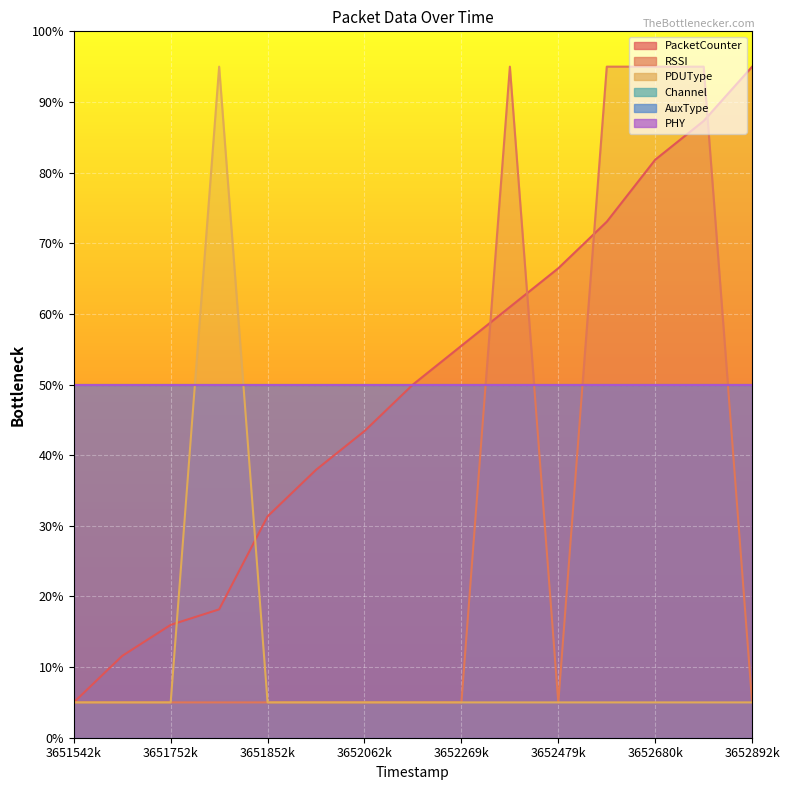

Which category has the highest value across all series?

3652892k